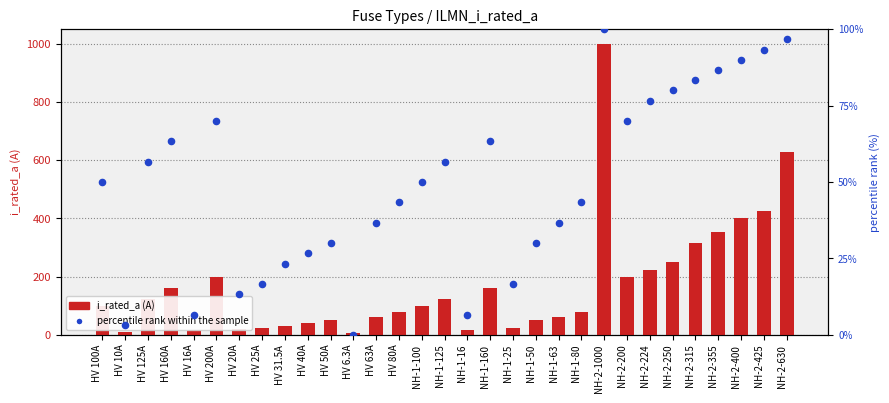

What are all the series names shown in the legend?

i_rated_a (A), percentile rank within the sample